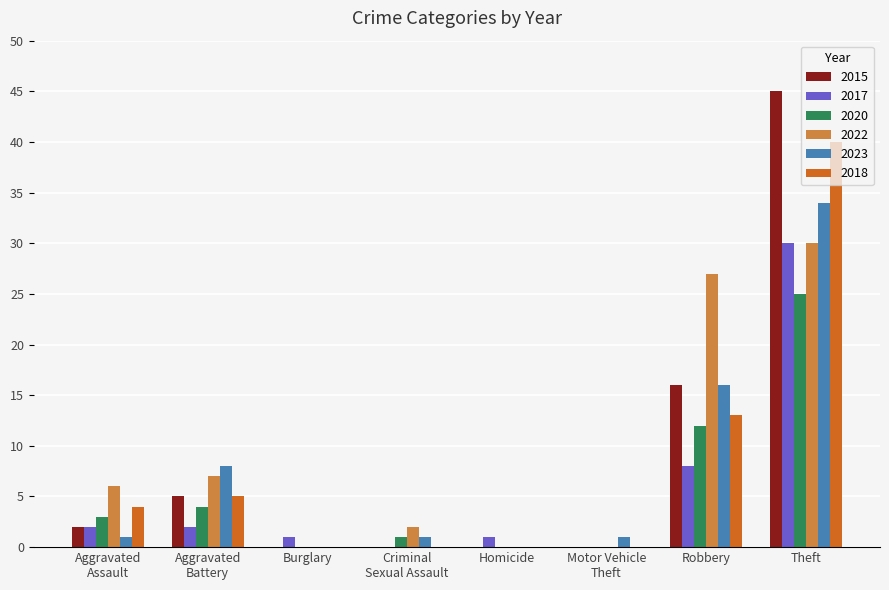

Which category has the highest value across all series?

Theft